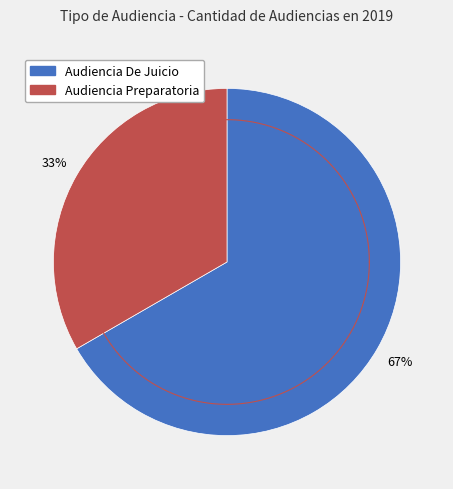

How many slices are in this pie chart?

2